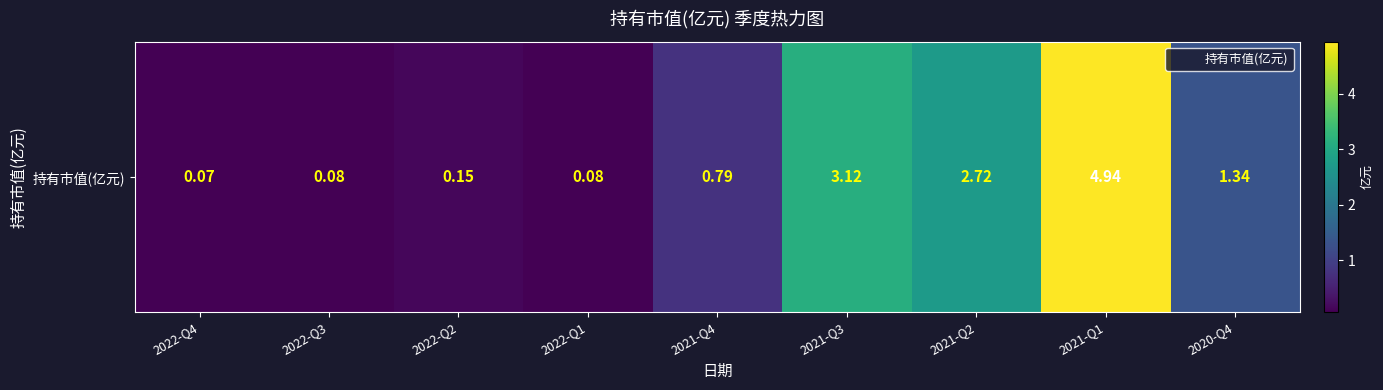

What is the sum of the values at 2021-Q1 and 2021-Q3?

8.1